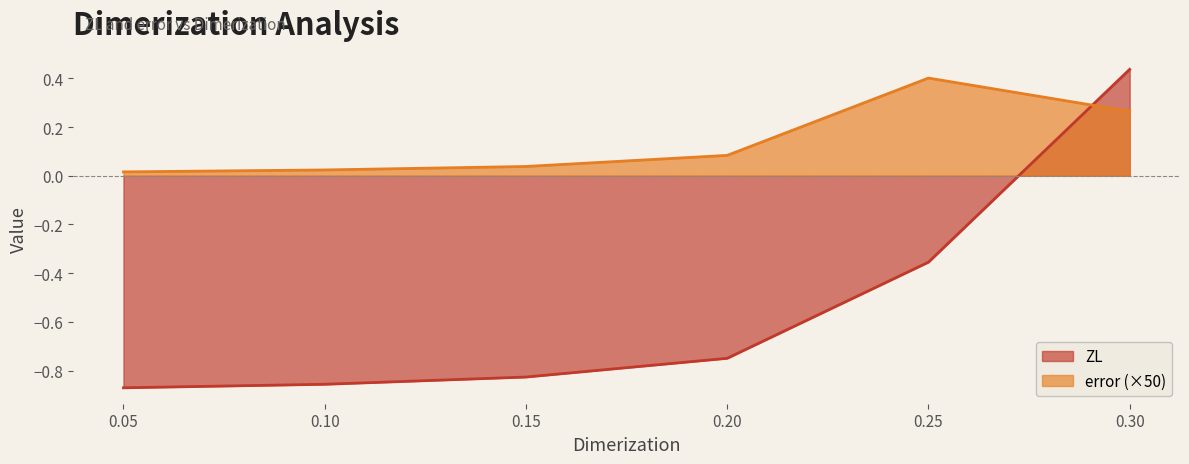

Rank the series by their average value, from lowest to highest.

ZL, error (×50)